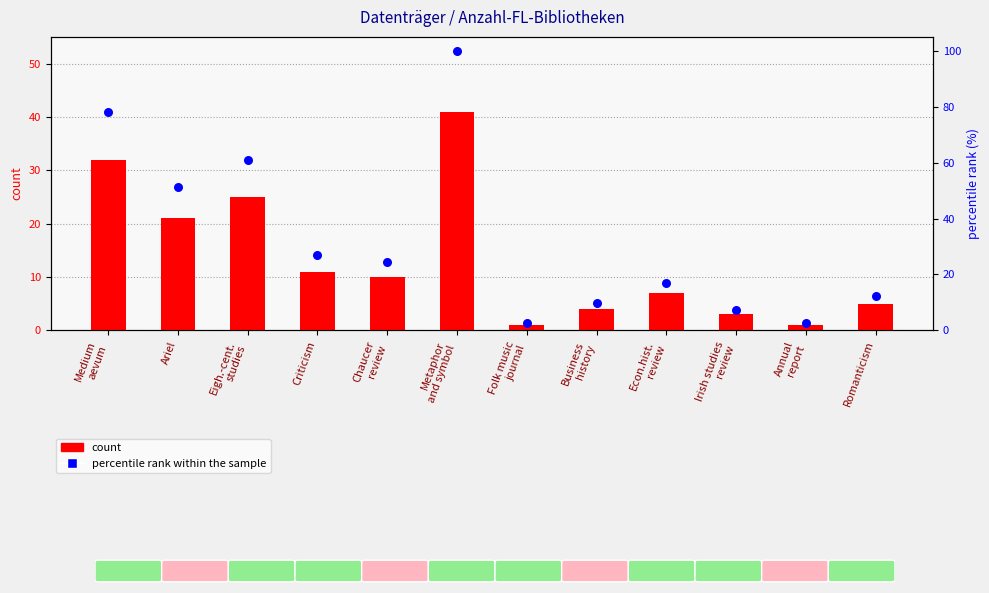

At which category is the sum across all series the highest?

Metaphor
and symbol